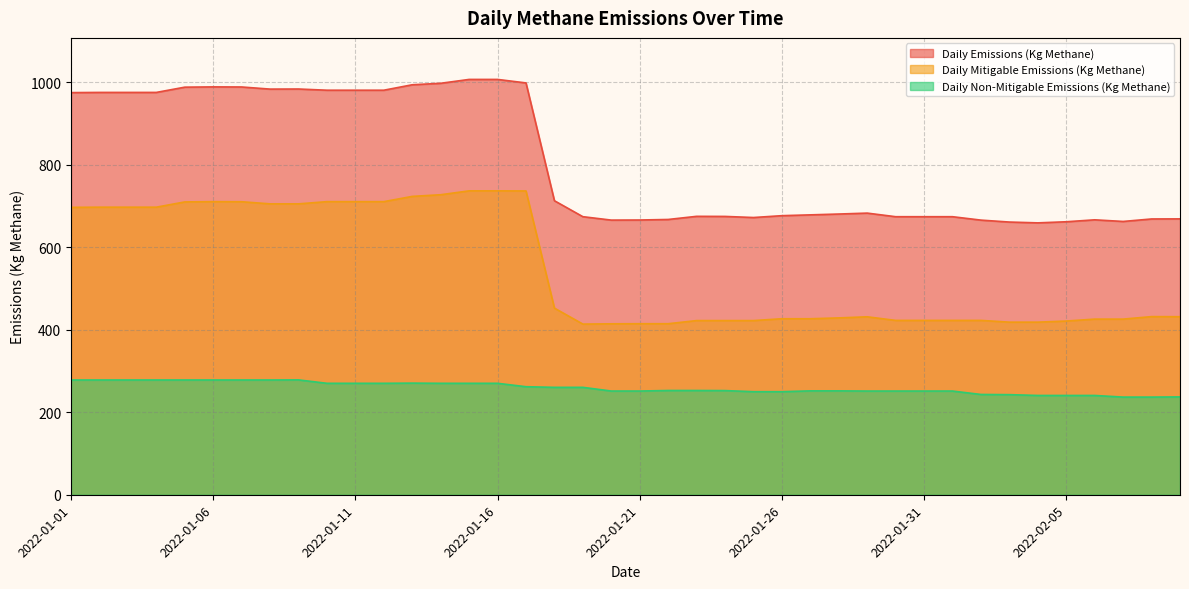

What is the sum of the Daily Emissions (Kg Methane) values at 2022-01-31 and 2022-01-21?

1339.7